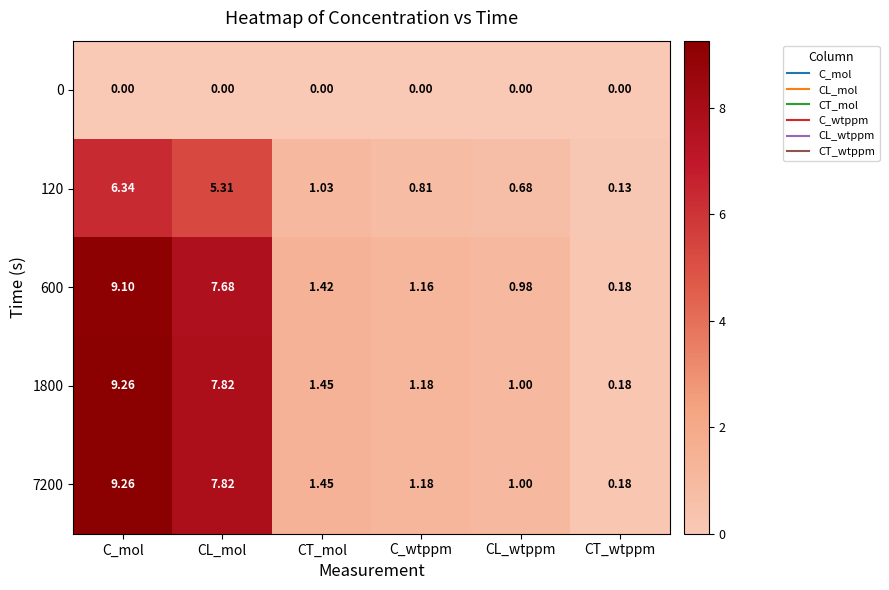

Is the value of 0 at C_wtppm greater than the value of 7200 at C_wtppm?

No